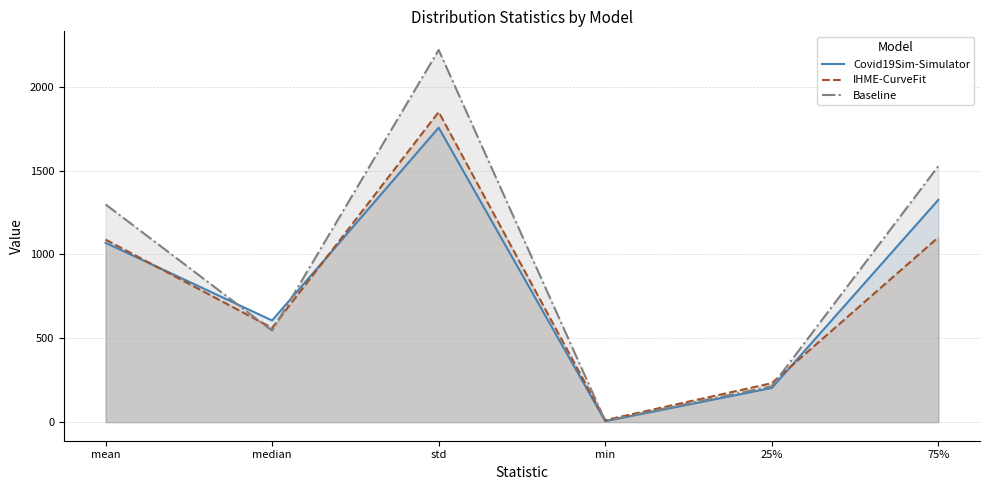

Reading right to left, transcribe all the data shown in this chart.

Covid19Sim-Simulator: 75%=1326.2	25%=203.9	min=5.4	std=1756.8	median=606.2	mean=1069.8
IHME-CurveFit: 75%=1102.4	25%=232.3	min=11.9	std=1850.2	median=561.7	mean=1088.9
Baseline: 75%=1527.5	25%=213.9	min=7.3	std=2220.3	median=545.7	mean=1298.8